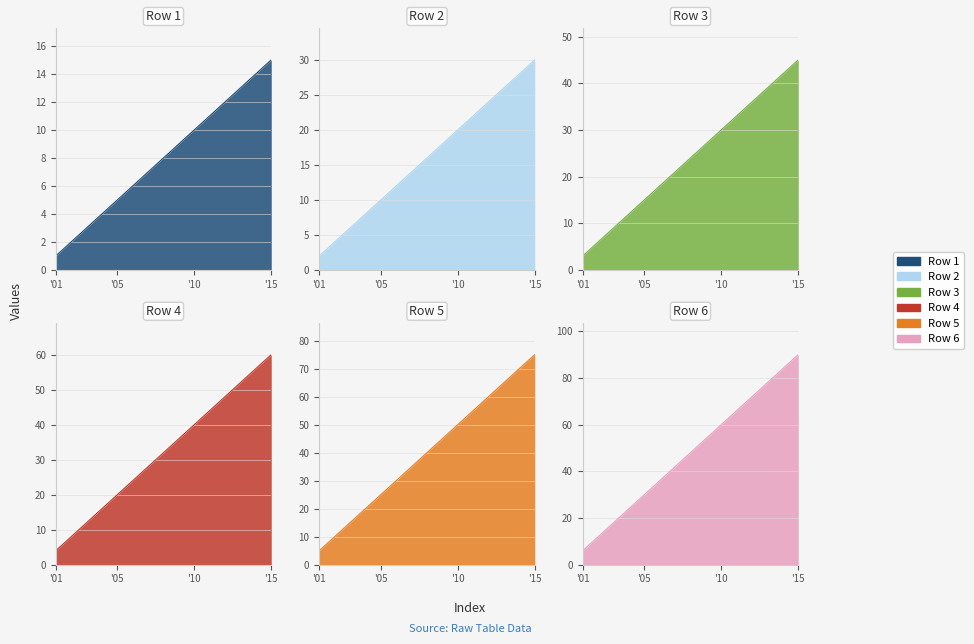

Reading left to right, extract all data points from this chart.

Row 1: 1=1	2=2	3=3	4=4	5=5	6=6	7=7	8=8	9=9	10=10	11=11	12=12	13=13	14=14	15=15
Row 2: 1=2	2=4	3=6	4=8	5=10	6=12	7=14	8=16	9=18	10=20	11=22	12=24	13=26	14=28	15=30
Row 3: 1=3	2=6	3=9	4=12	5=15	6=18	7=21	8=24	9=27	10=30	11=33	12=36	13=39	14=42	15=45
Row 4: 1=4	2=8	3=12	4=16	5=20	6=24	7=28	8=32	9=36	10=40	11=44	12=48	13=52	14=56	15=60
Row 5: 1=5	2=10	3=15	4=20	5=25	6=30	7=35	8=40	9=45	10=50	11=55	12=60	13=65	14=70	15=75
Row 6: 1=6	2=12	3=18	4=24	5=30	6=36	7=42	8=48	9=54	10=60	11=66	12=72	13=78	14=84	15=90